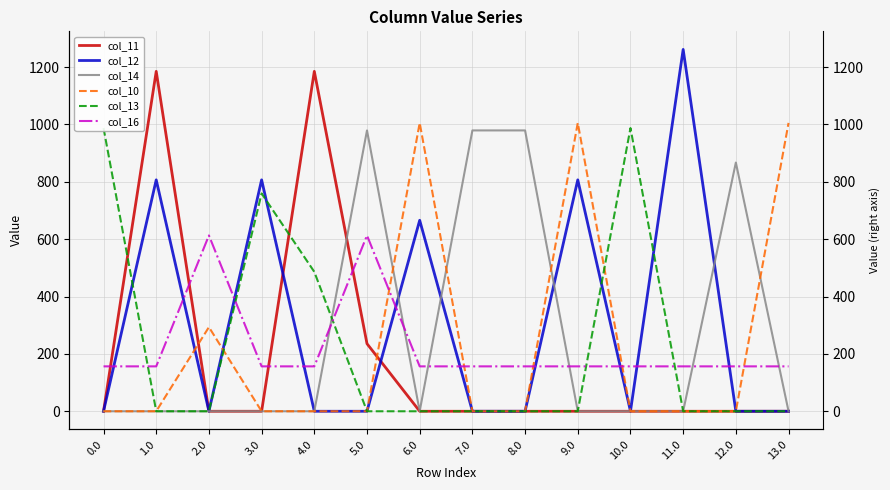

What is the label of the 13th point from the right?

1.0